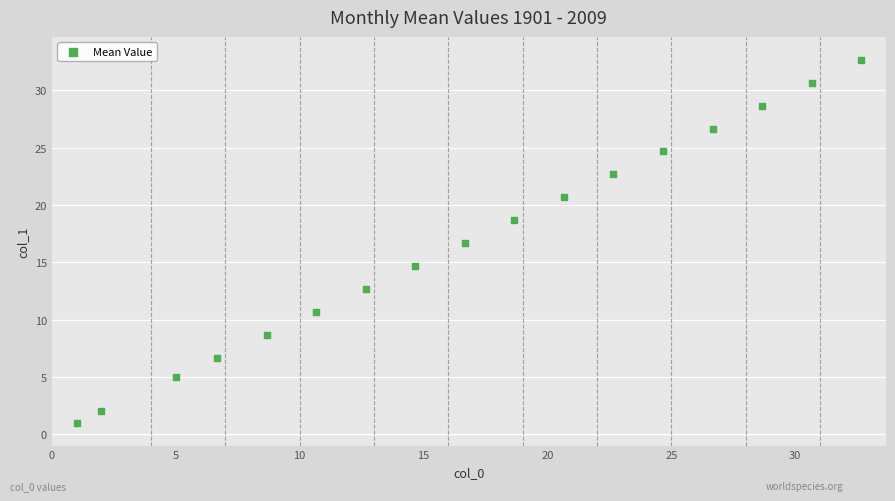

What Y value in the scatter plot is closest to 16?

16.7